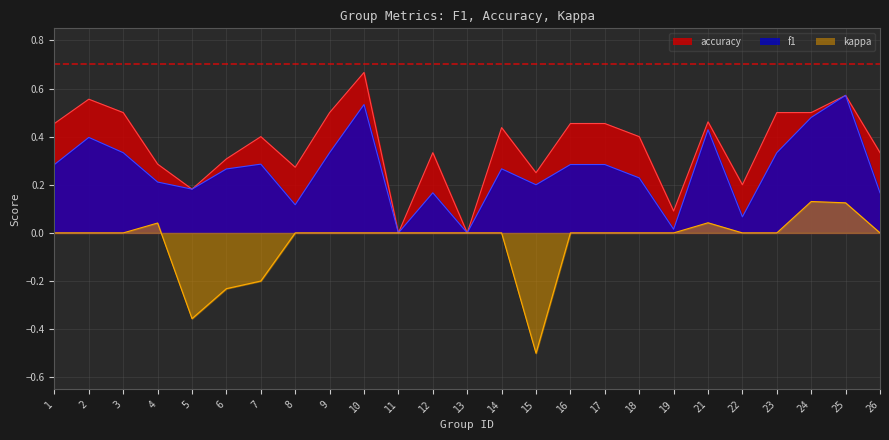

What is the sum of the accuracy values at 4 and 12?

0.6